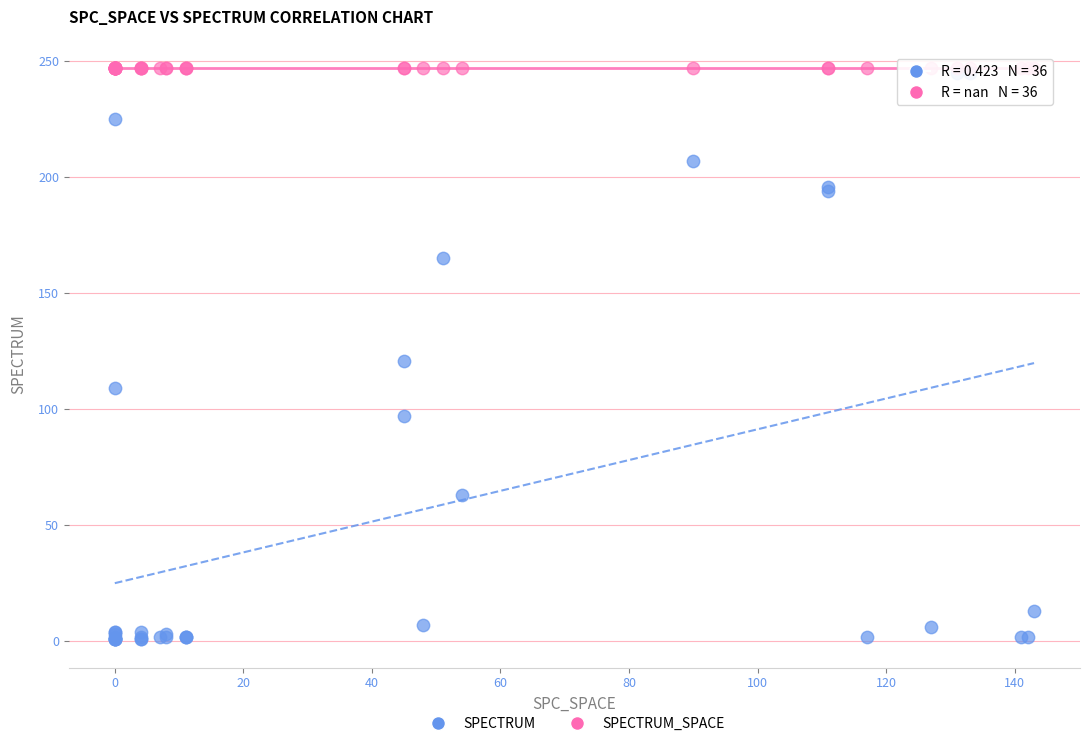

Across all series, what Y value is closest to 124?

121